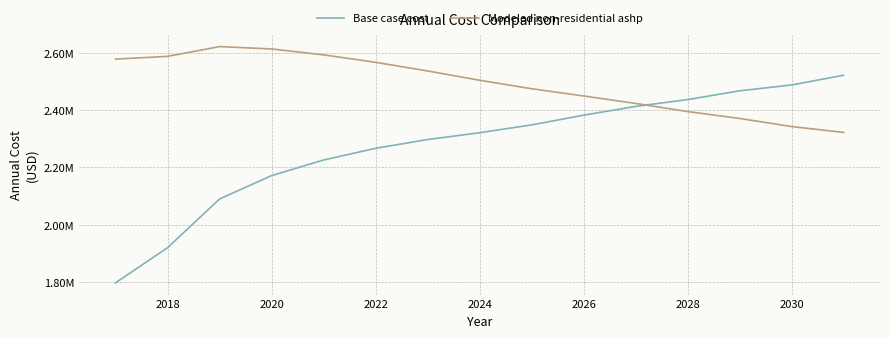

Reading left to right, list all the values displayed in this chart.

Base case cost: 1797133.1	1919661.4	2089839.5	2171525.0	2225982.0	2266824.8	2297456.9	2321281.8	2348510.3	2382545.9	2413178.0	2437003.0	2467635.0	2488056.4	2522092.0
Modeled non-residential ashp: 2578480.7	2587974.3	2622143.1	2613866.4	2593308.6	2567152.5	2537049.1	2504650.5	2474963.7	2449641.8	2423629.3	2395225.5	2371117.3	2342896.0	2322281.3